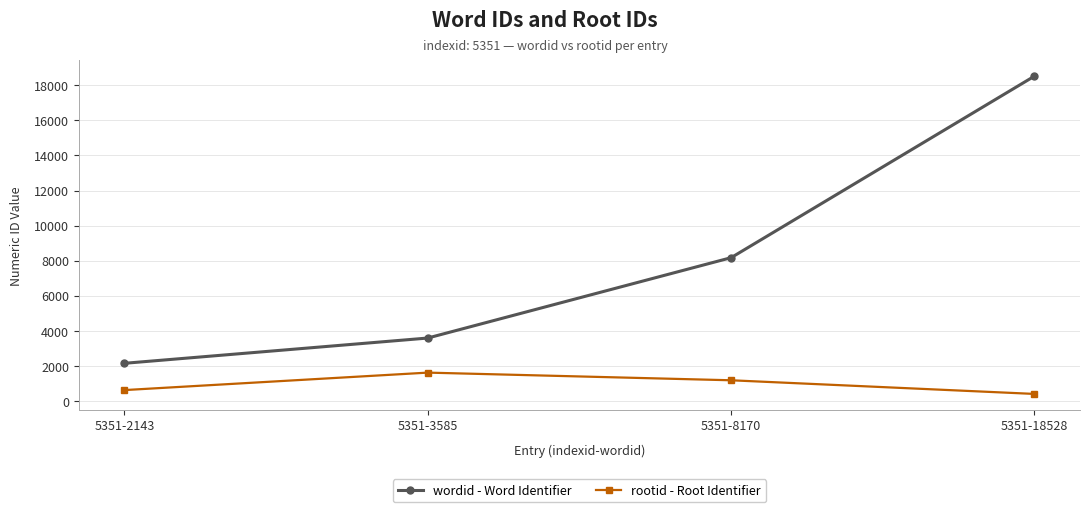

True or false: wordid - Word Identifier has more than 2 points higher than both neighbors.

False